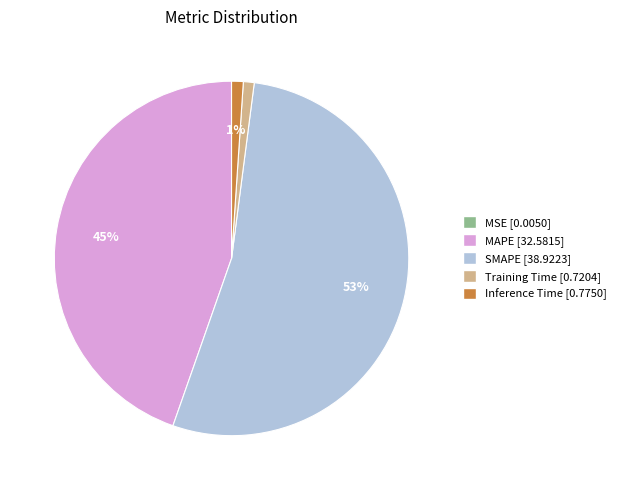

Is it true that MAPE is 34% of the pie?

False